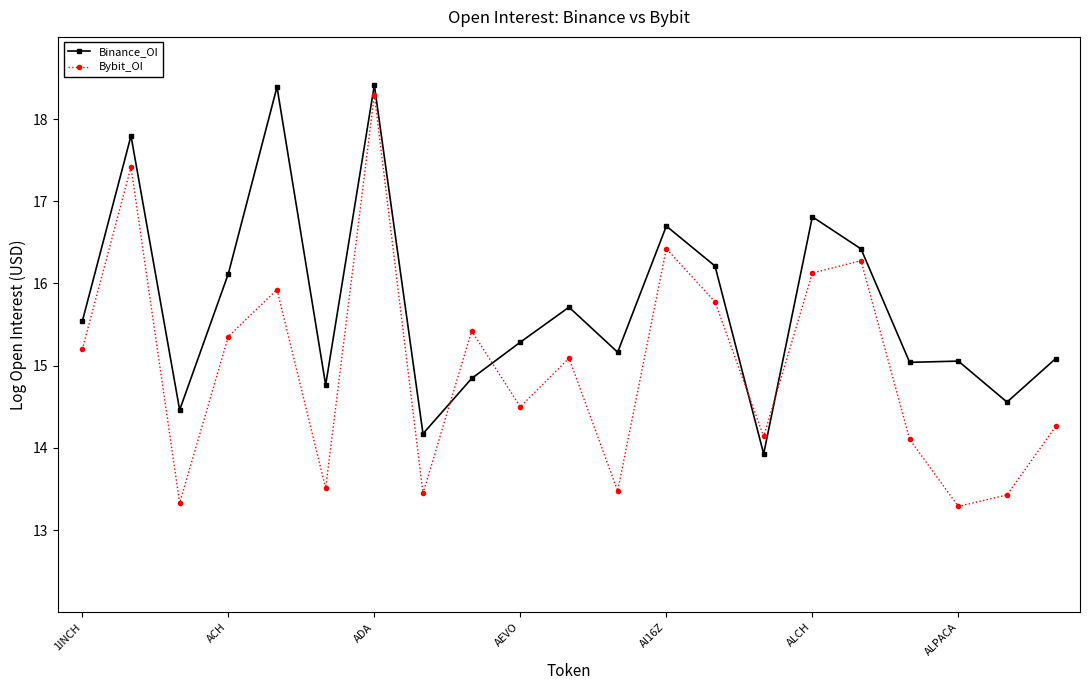

Which series has the widest spread of values?

Bybit_OI